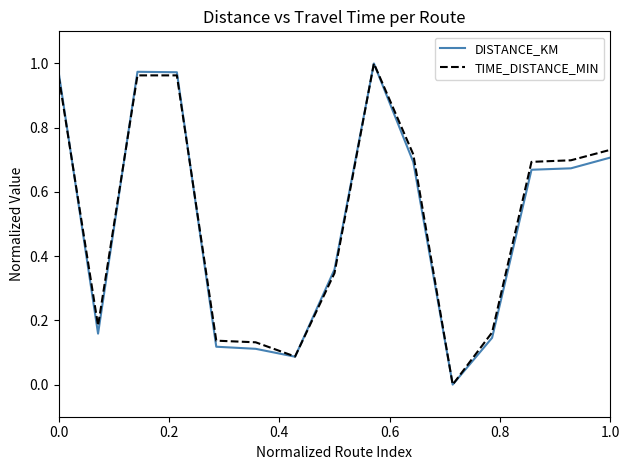

Is this an area chart (filled region under the line)?

No